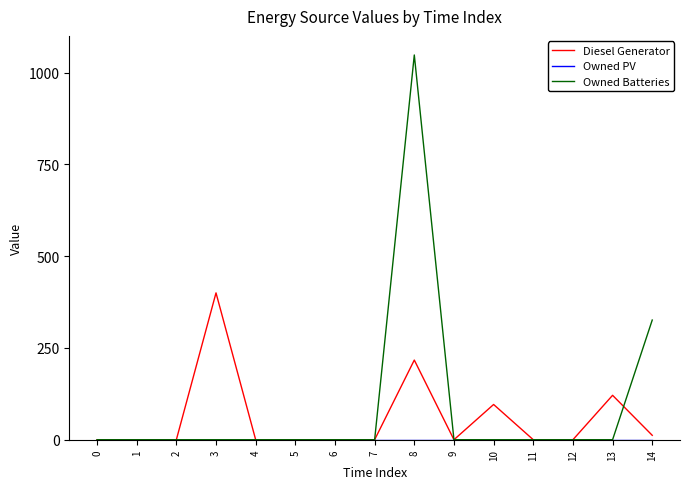

Which series has the largest total across all categories?

Owned Batteries